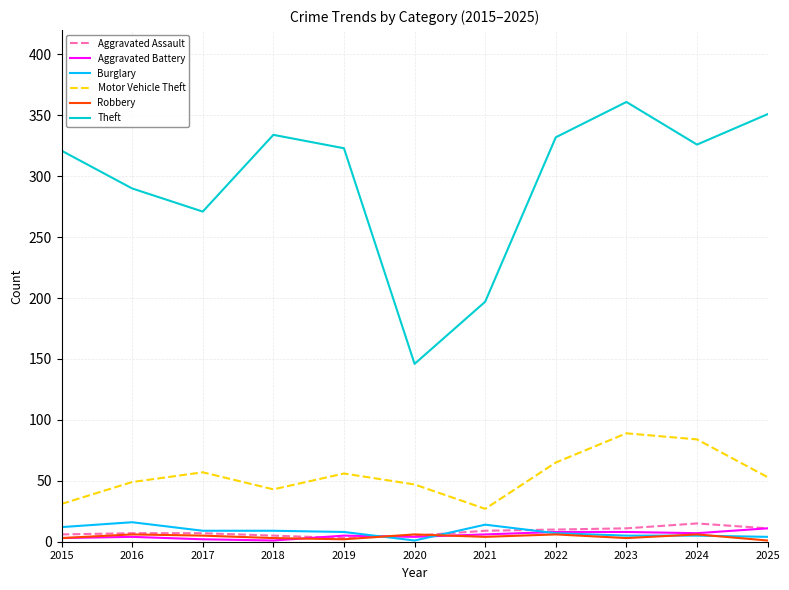

Which series changed the most between 2021 and 2022?

Theft